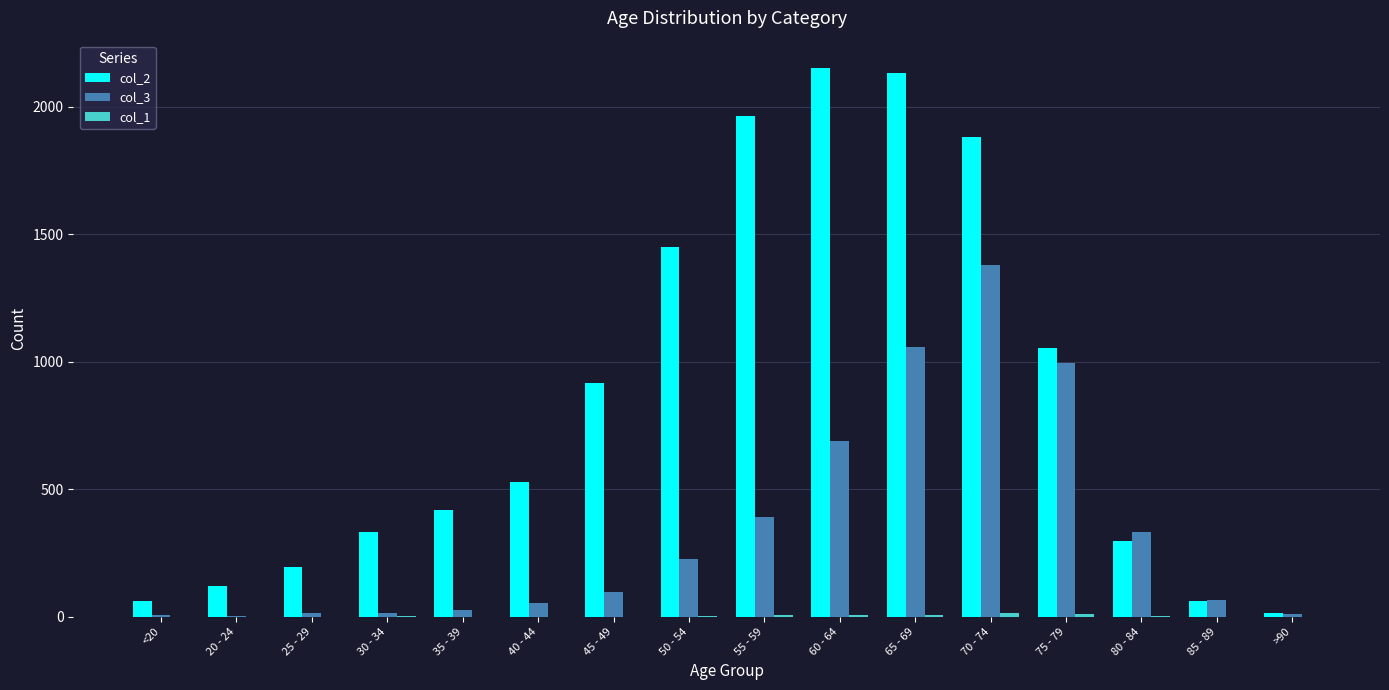

The value of col_2 at 75 - 79 is 1053. True or false?

True